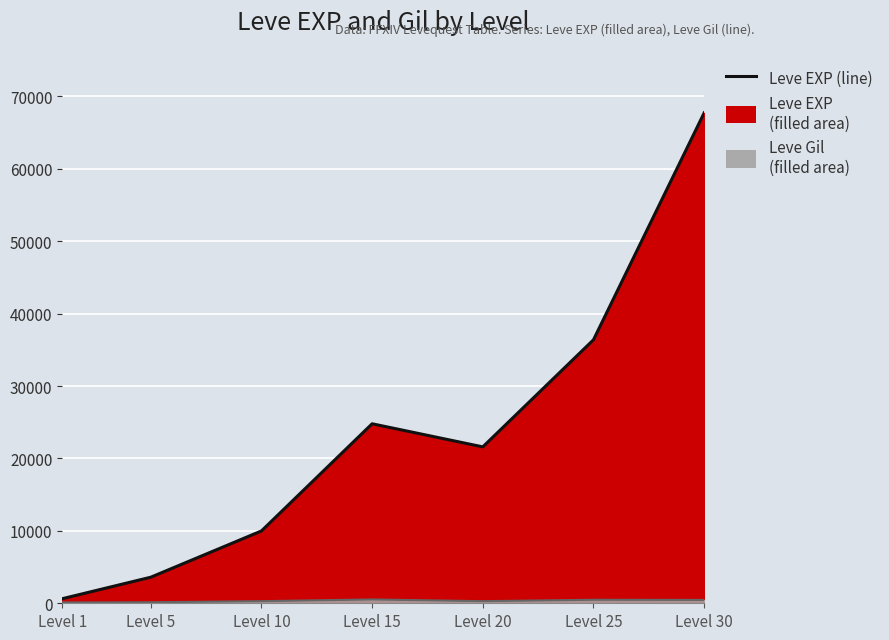

Is it true that Leve Gil equals 529 at Level 15?

True